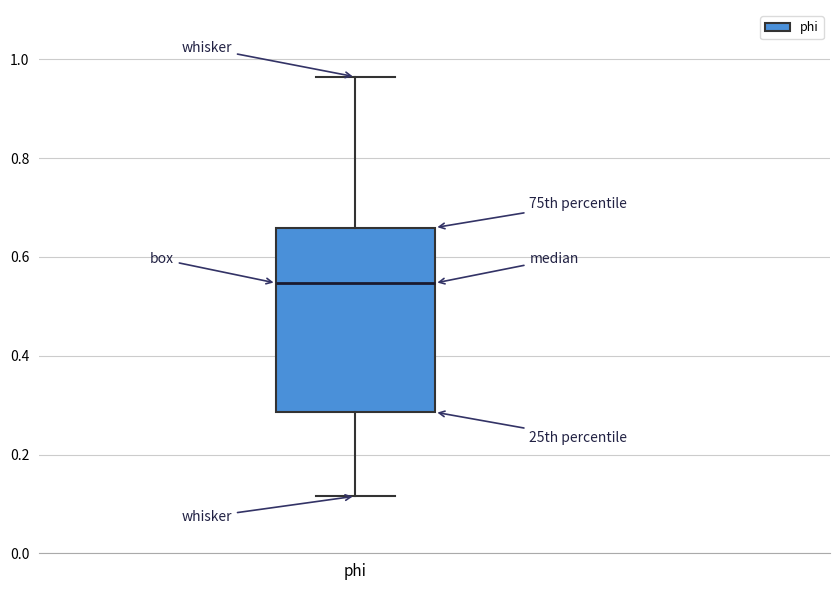

Transcribe this box plot: give where the median line is, the range the box spans, and where the two whiskers end, as read against the y-axis. The values are not printed on the chart, so give them approximately, as read against the axis.

median 0.54, box 0.28 to 0.66, whiskers 0.12 to 0.96